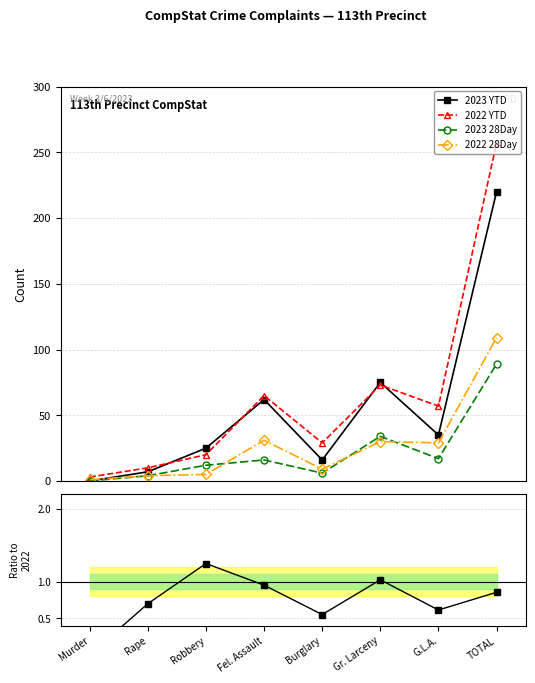

The 2022 28Day series shows 0.5 at Murder. True or false?

False